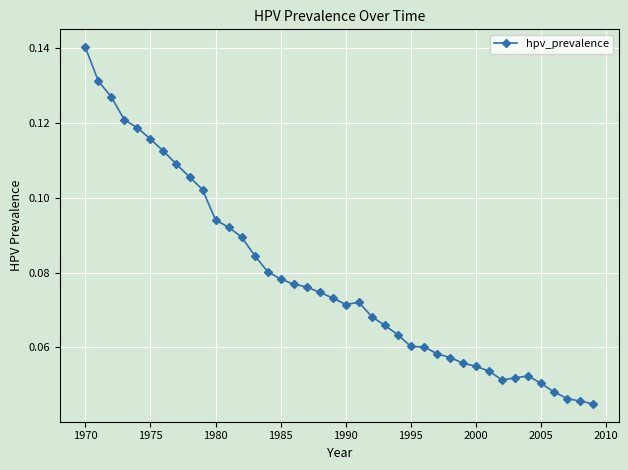

True or false: there are more than 0 points higher than both neighbors.

True